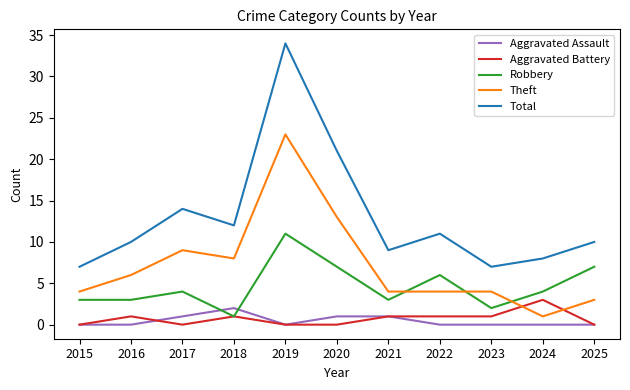

True or false: Aggravated Assault and Total cross at least once.

False